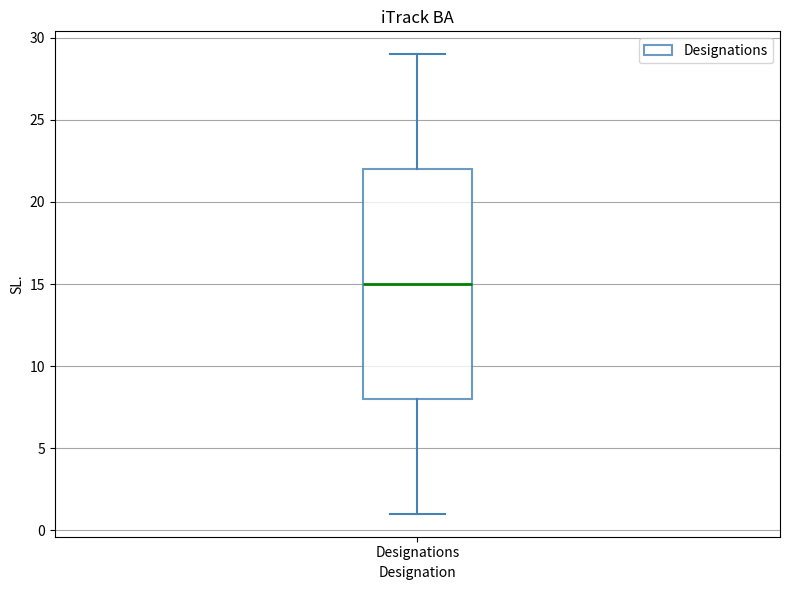

Where does the upper whisker of the box for Designations end on the y-axis? The values are not printed on the chart, so give them approximately, as read against the axis.

29